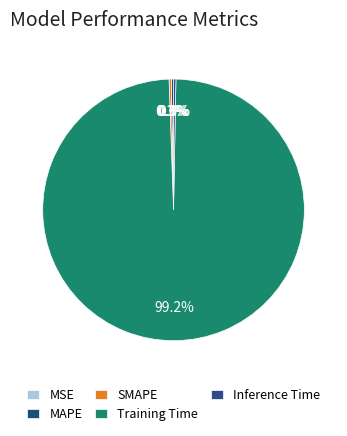

Is it true that MSE is 0% of the pie?

True